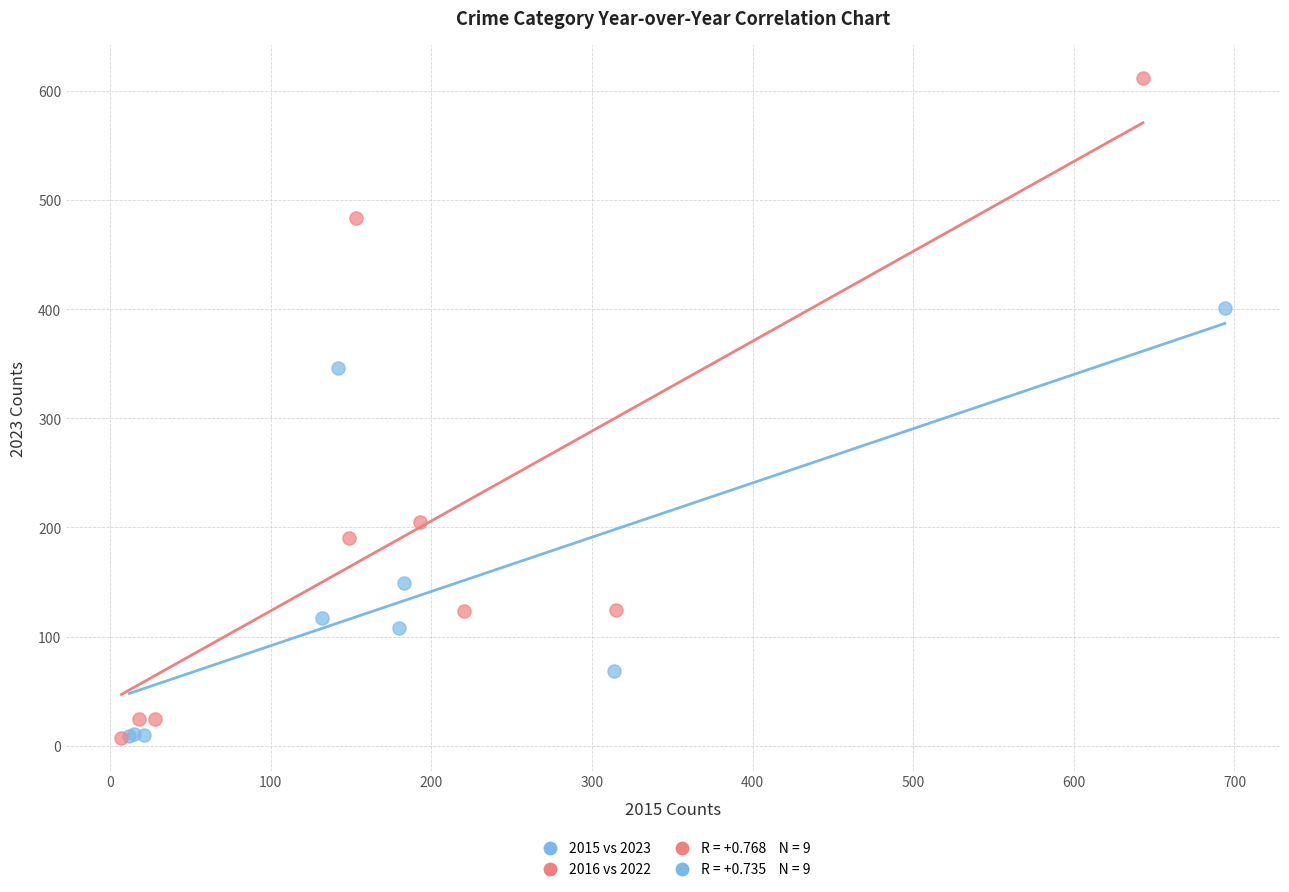

Which series reaches the maximum Y coordinate?

2016 vs 2022